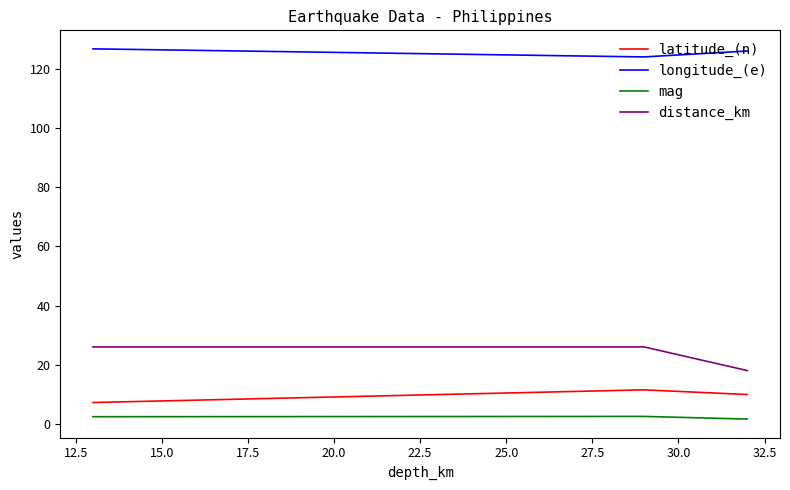

What is the difference between the second highest and minimum values in the distance_km series?

8.0